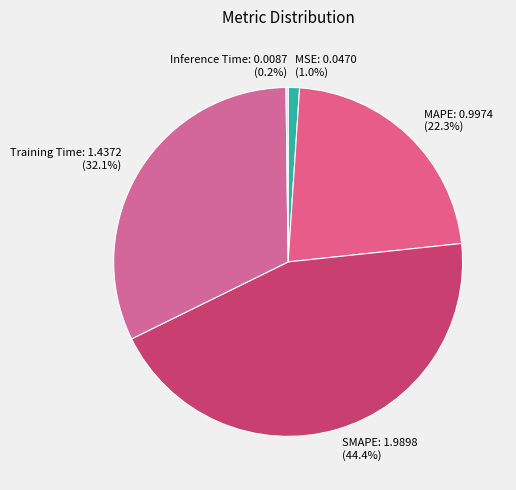

What percentage is the MSE slice, to the nearest percent?

1%